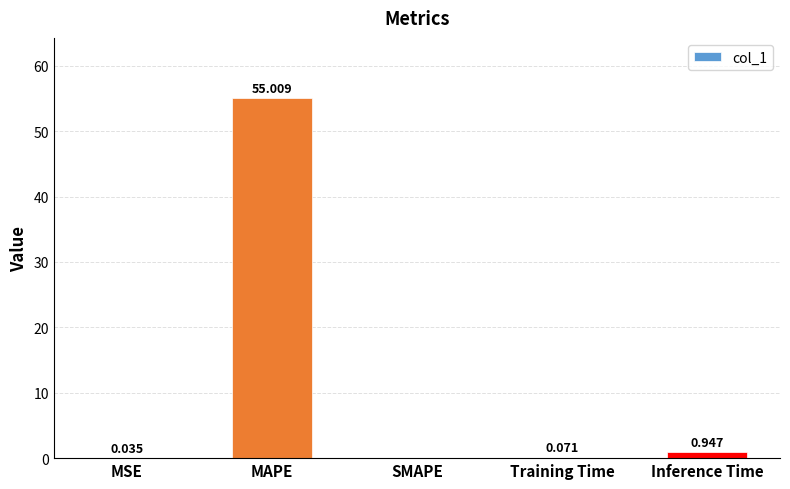

How many data points are above 0?

4